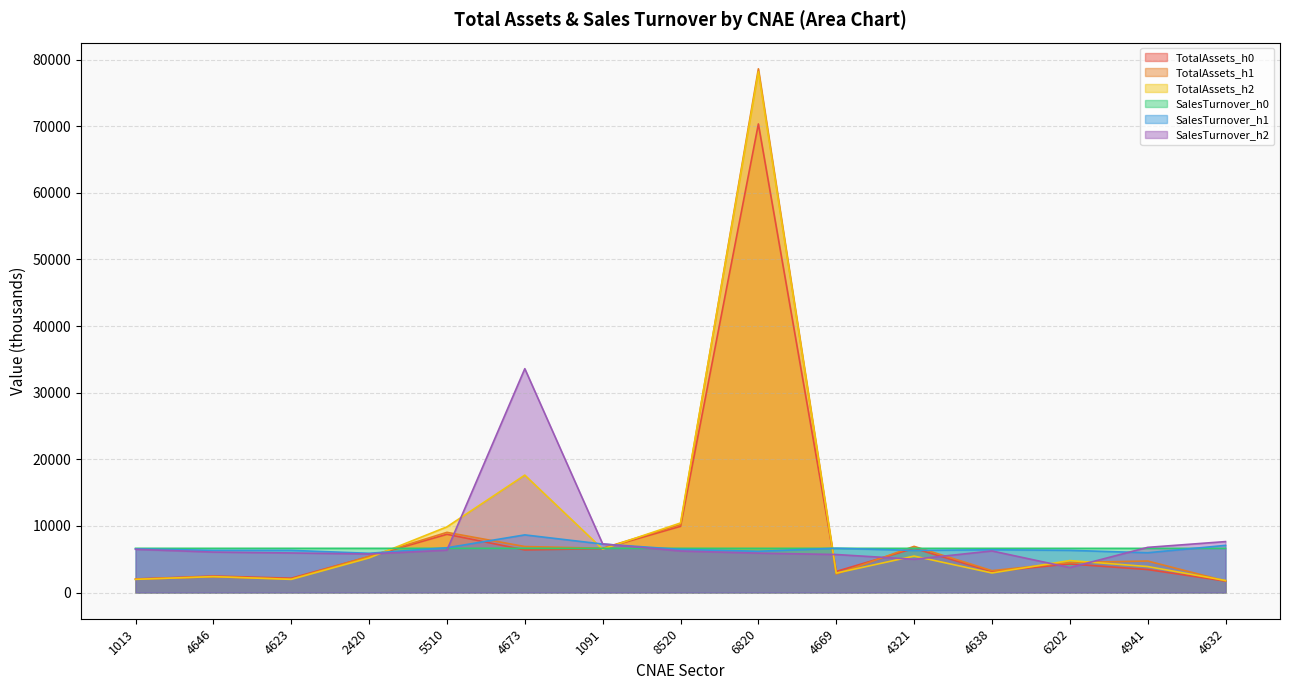

What is the approximate value of TotalAssets_h1 at 2420?

5423.5